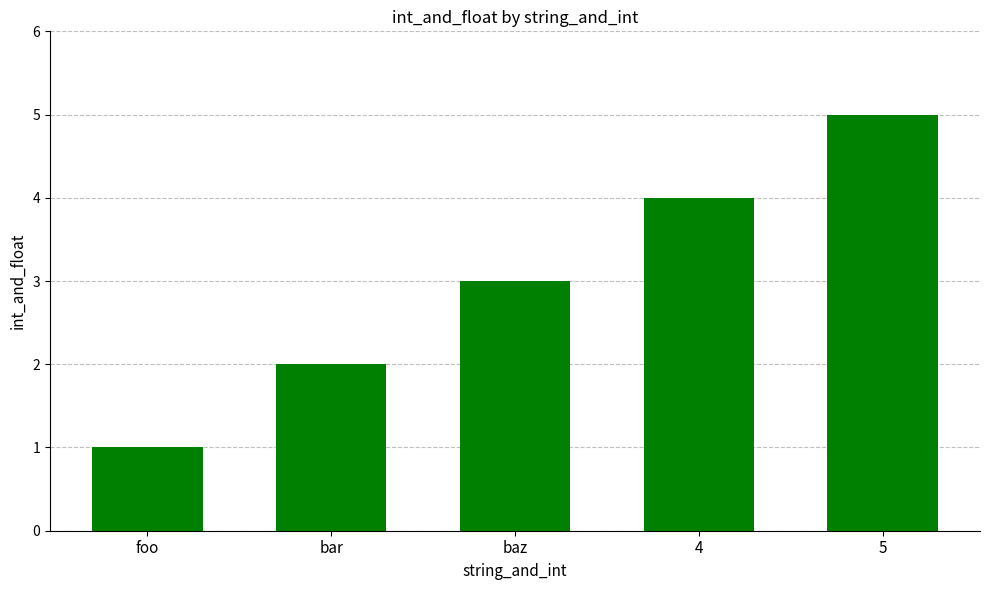

Is it true that the value at baz is 3?

True